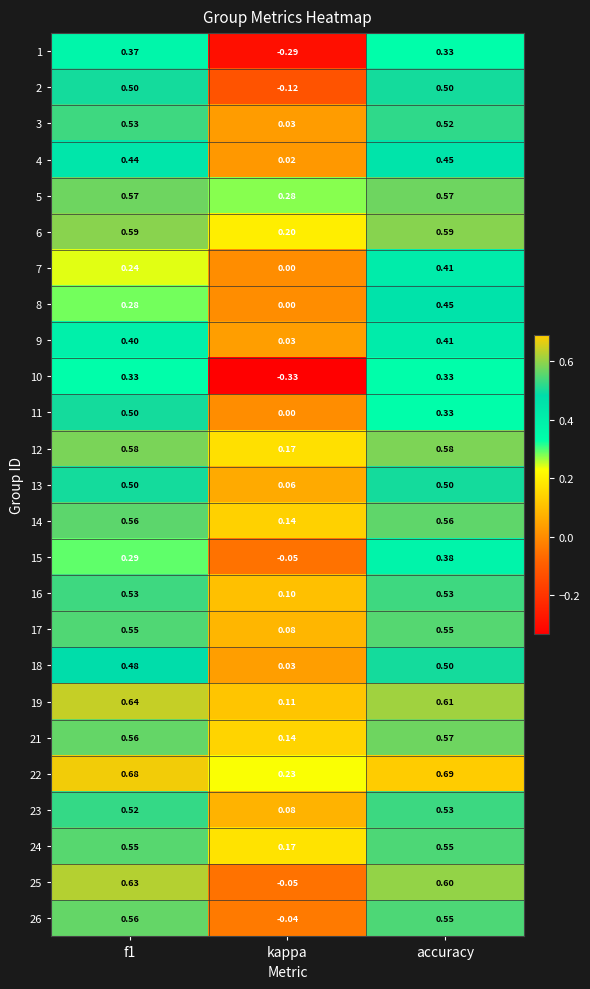

At which category does the chart reach its minimum across all series?

kappa